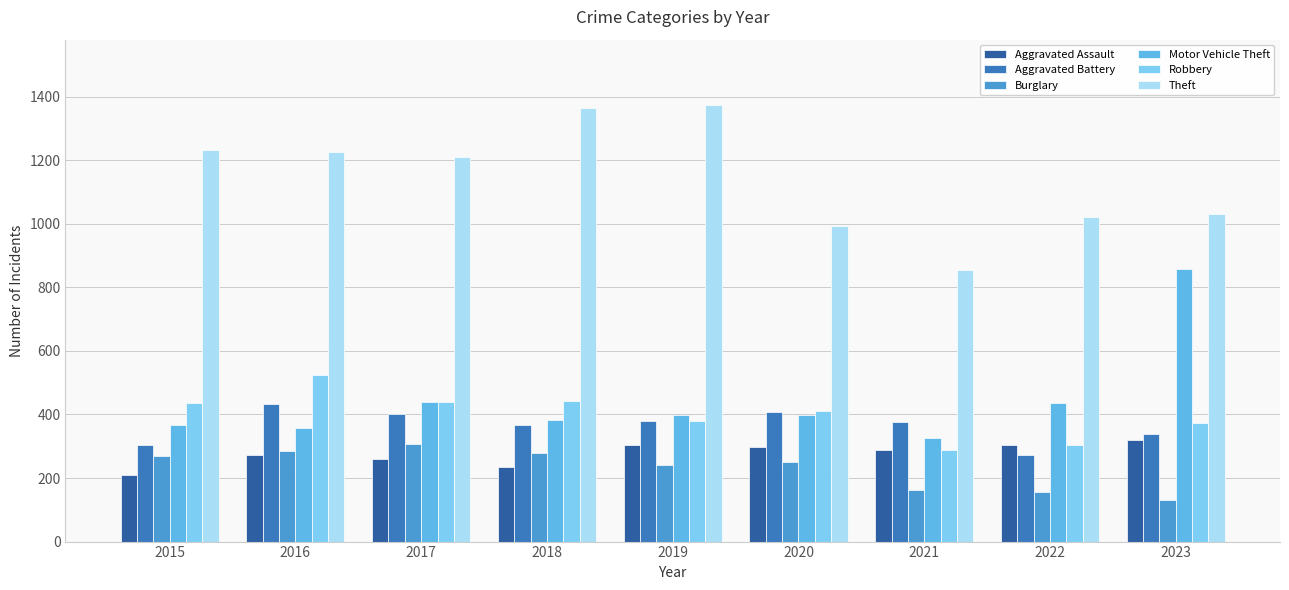

Which series has the widest spread of values?

Motor Vehicle Theft